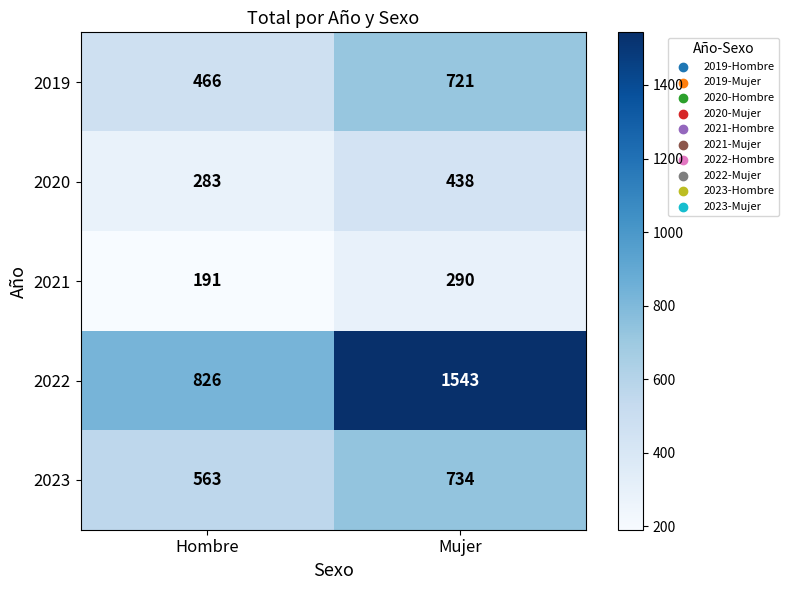

Rank the series at Hombre from highest to lowest value.

2022, 2023, 2019, 2020, 2021